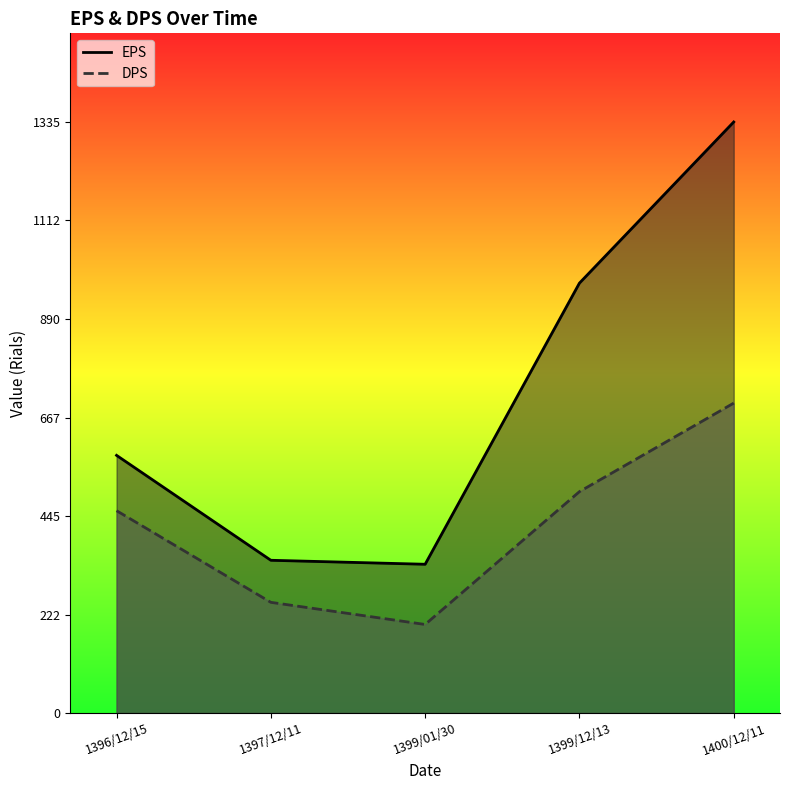

What is the label of the 2nd point from the left?

1397/12/11